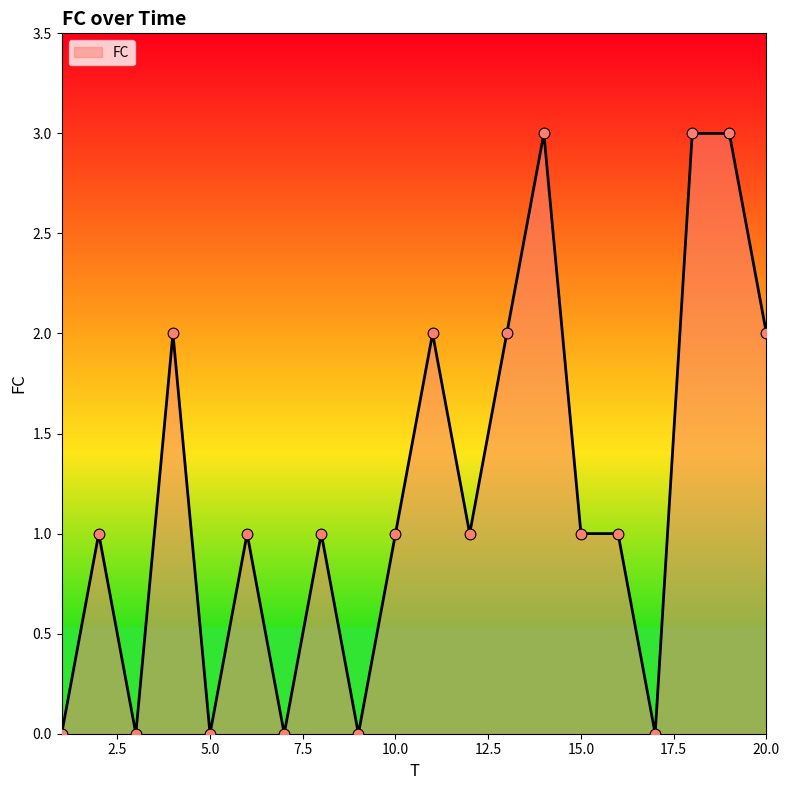

What is the maximum value shown in the chart?

3